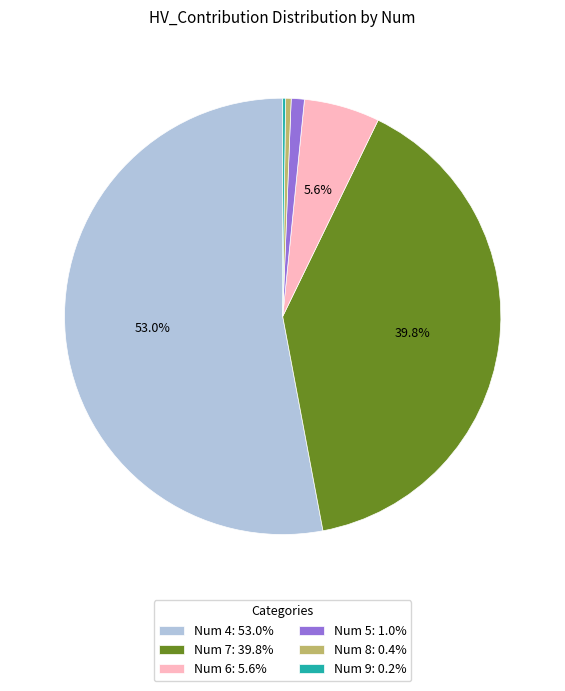

Is the sum of Num 5: 1.0% and Num 8: 0.4% greater than half?

No